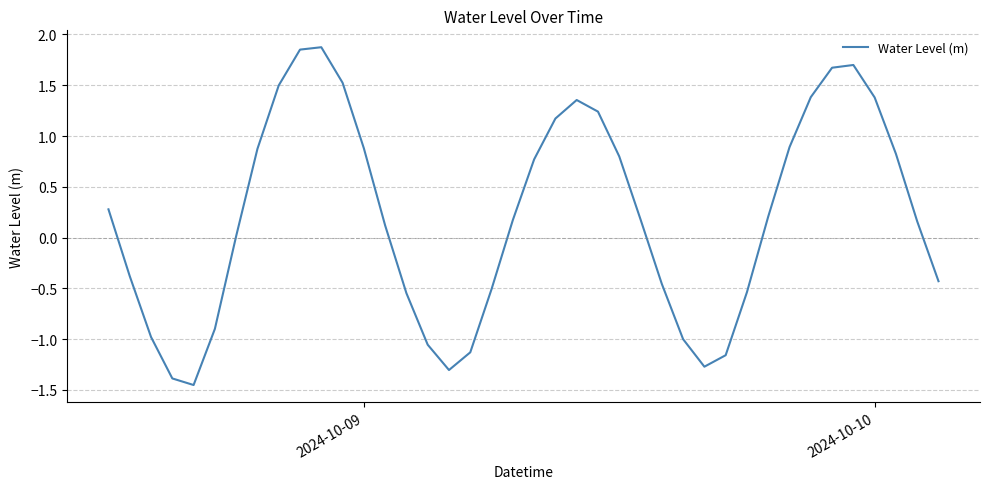

Does the chart display data point markers on the line(s)?

No